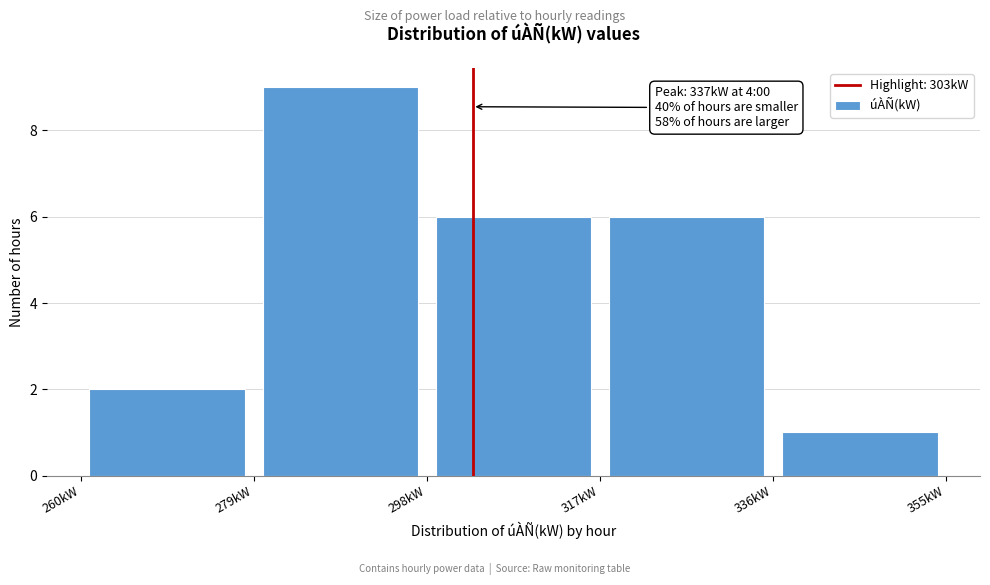

Over which range of the x-axis is the bar tallest?

279 to 298